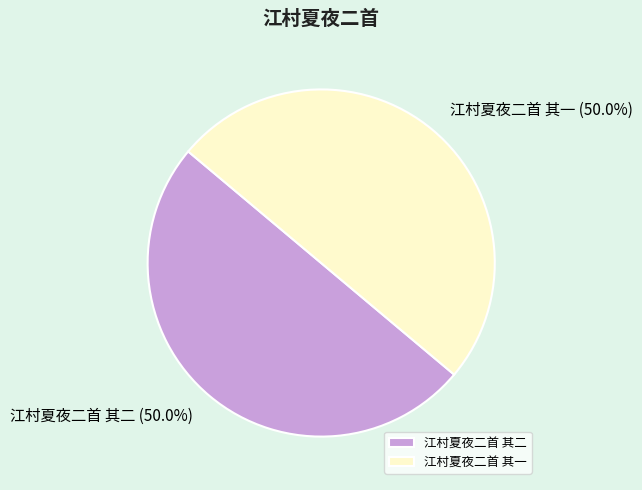

To the nearest percent, what is the combined percentage of 江村夏夜二首 其二 and 江村夏夜二首 其一?

100%